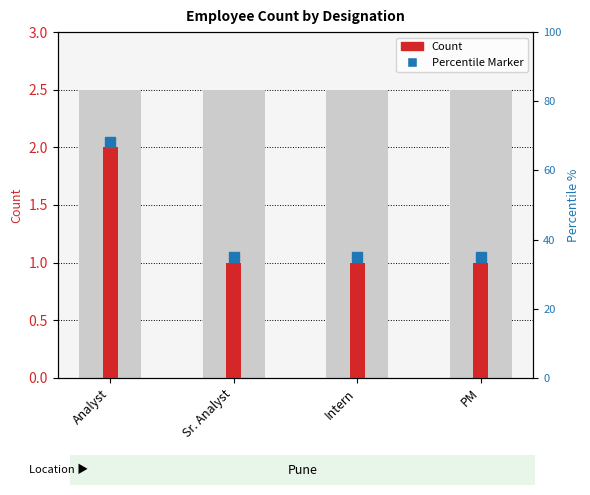

What is the difference between the maximum and minimum values?

1